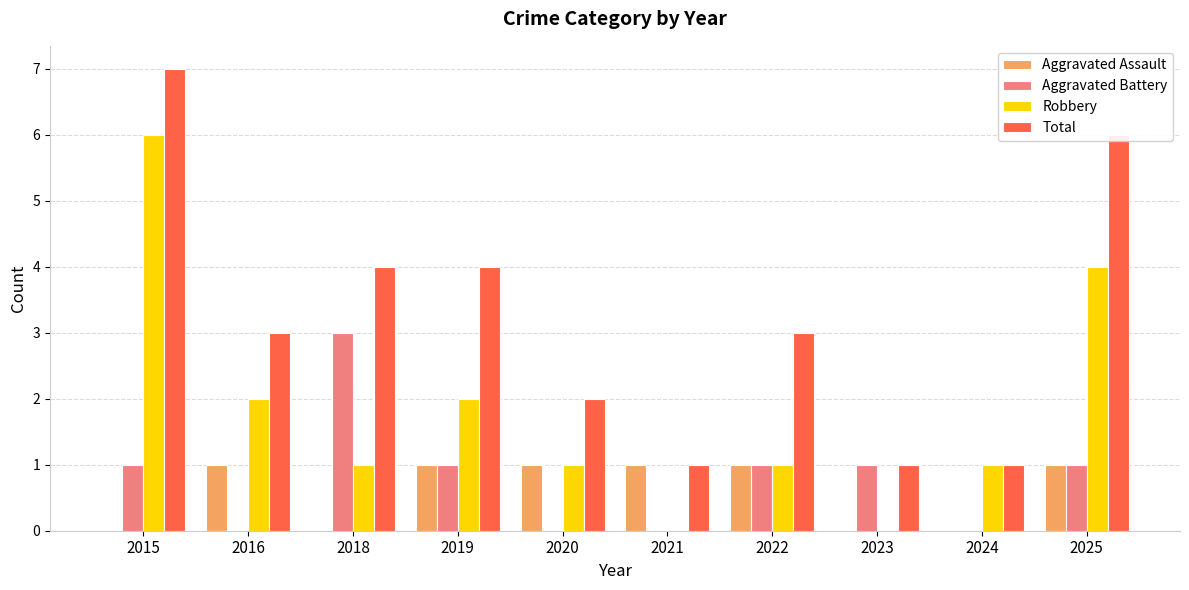

What is the approximate value of Robbery at 2025?

4